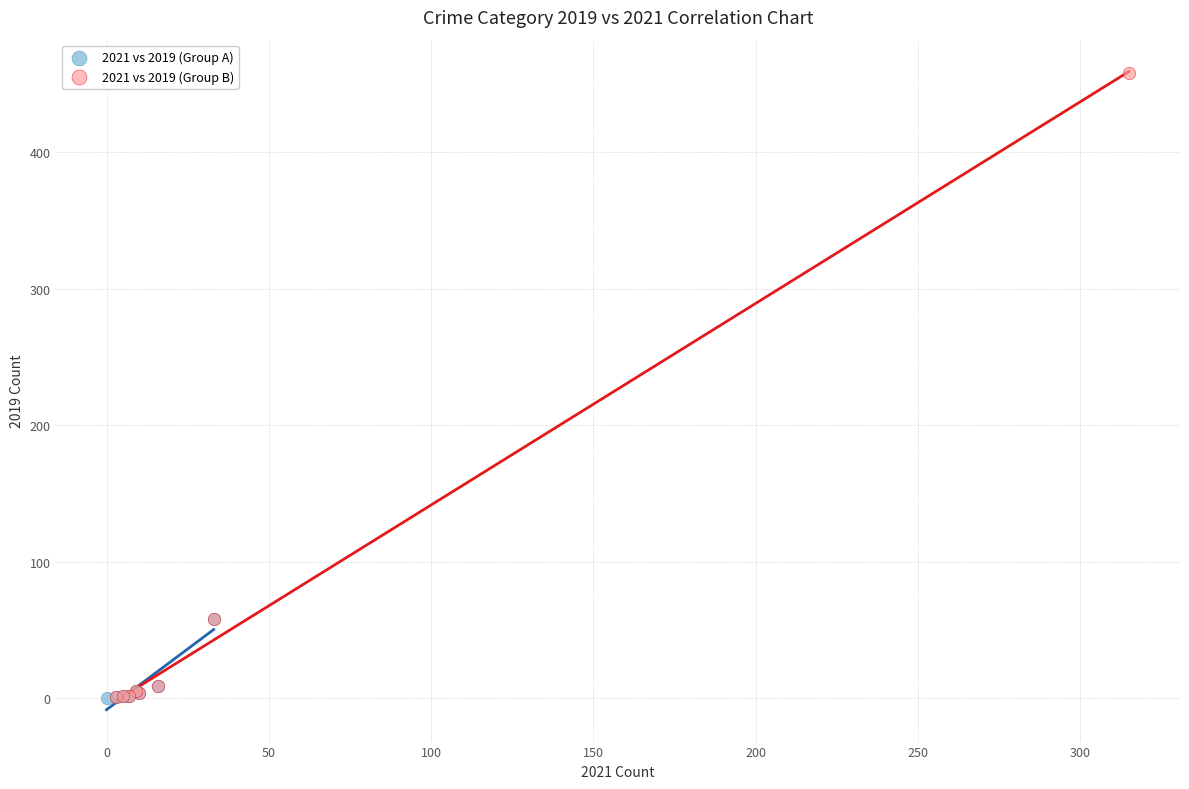

Which series reaches the maximum Y coordinate?

2021 vs 2019 (Group B)